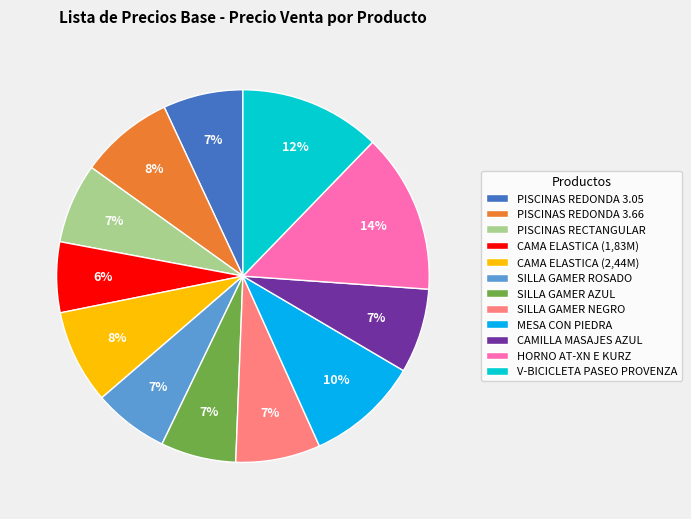

Between V-BICICLETA PASEO PROVENZA and SILLA GAMER AZUL, which is larger?

V-BICICLETA PASEO PROVENZA